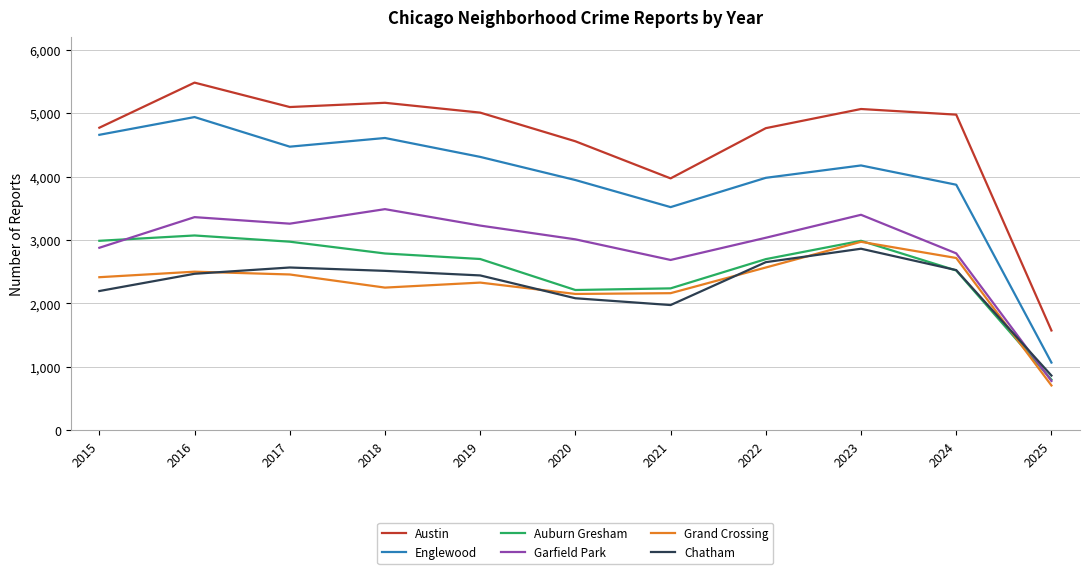

What is the sum of all Garfield Park values?

31900